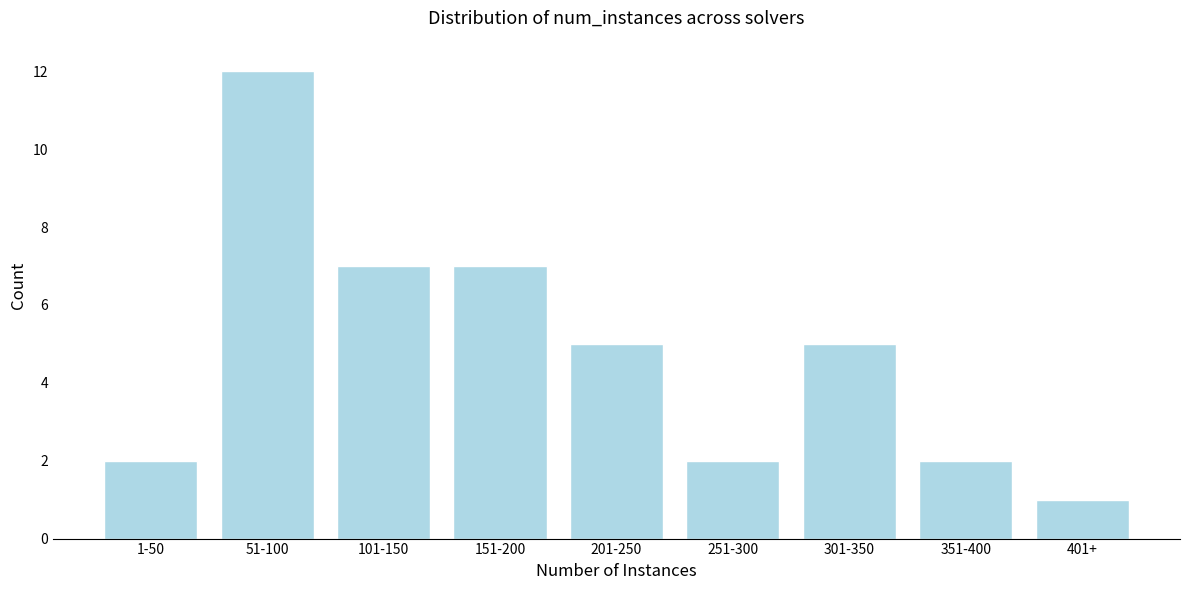

Reading left to right, list all the values displayed in this chart.

2	12	7	7	5	2	5	2	1